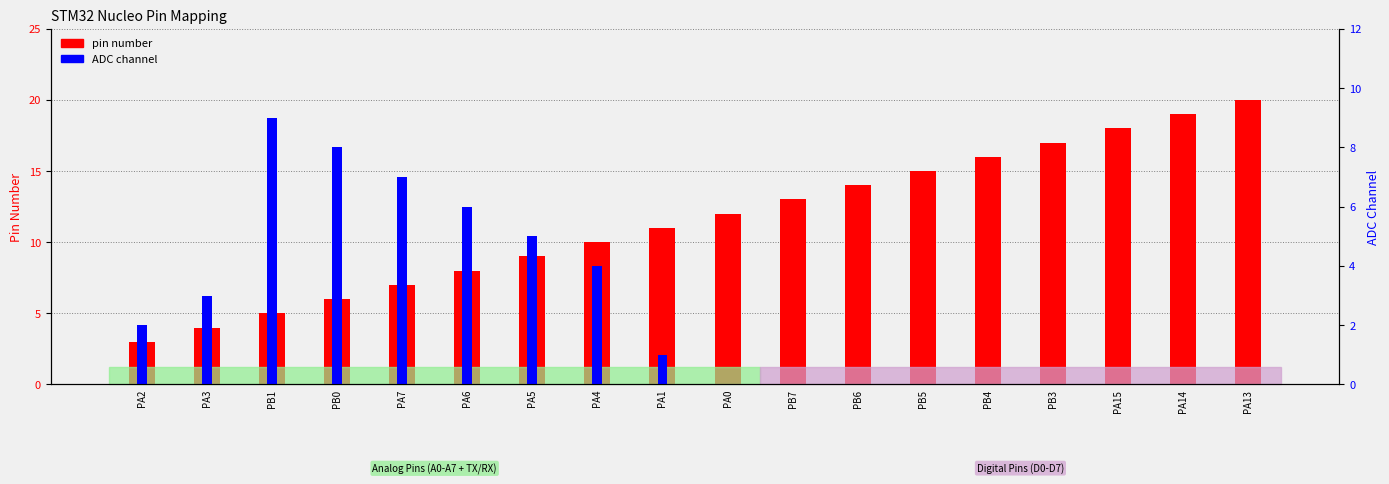

Reading left to right, transcribe all the data shown in this chart.

pin number: 3	4	5	6	7	8	9	10	11	12	13	14	15	16	17	18	19	20
ADC channel: 2	3	9	8	7	6	5	4	1	0	0	0	0	0	0	0	0	0